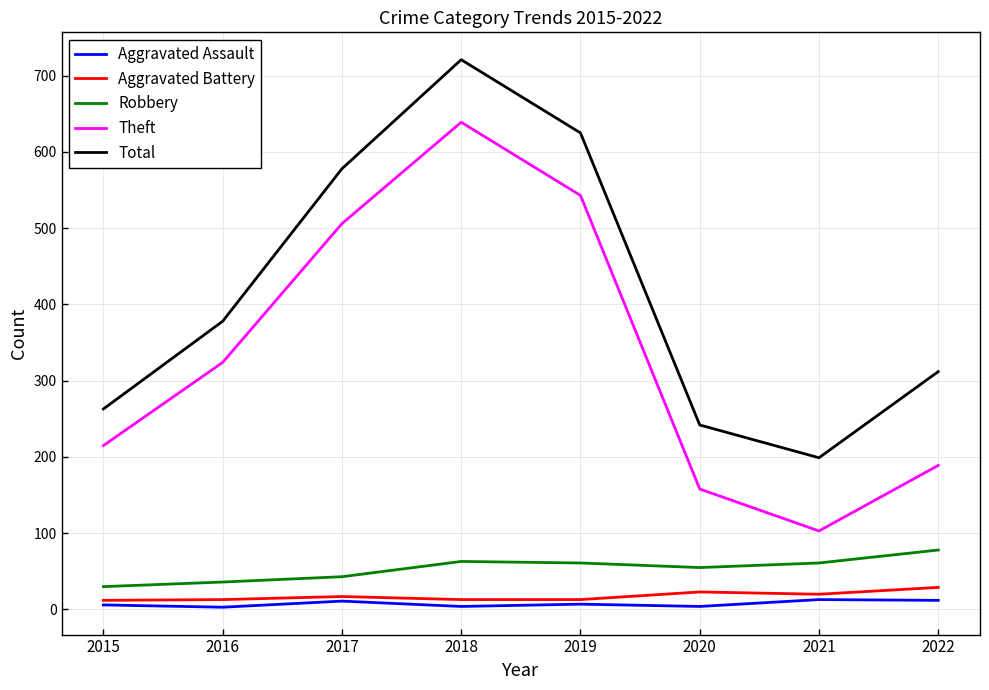

What is the maximum value for Theft?

639